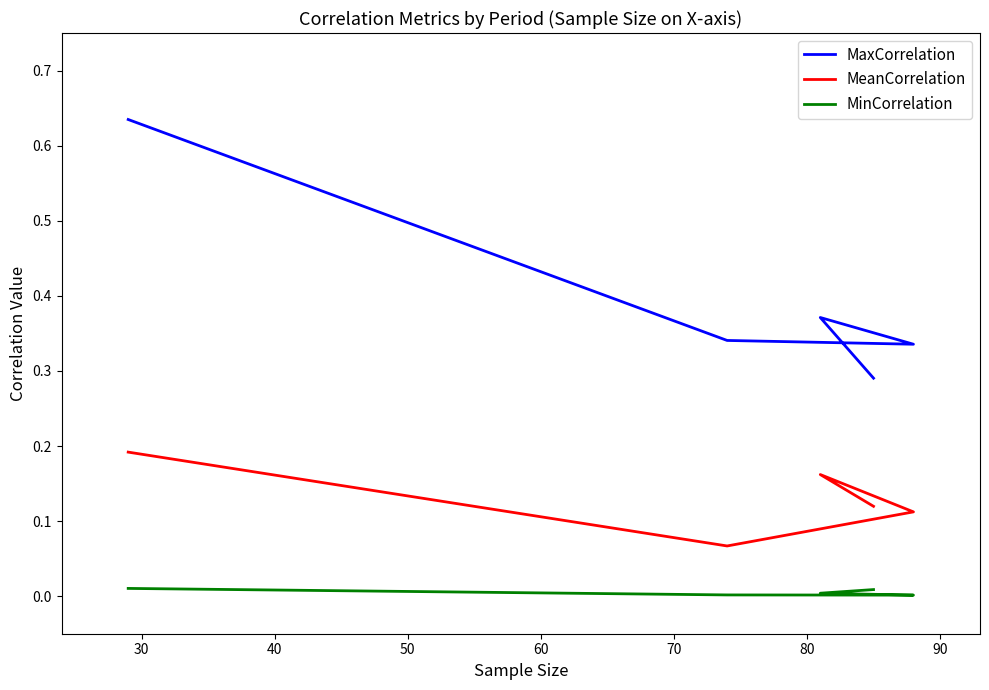

Which series has the widest spread of values?

MaxCorrelation